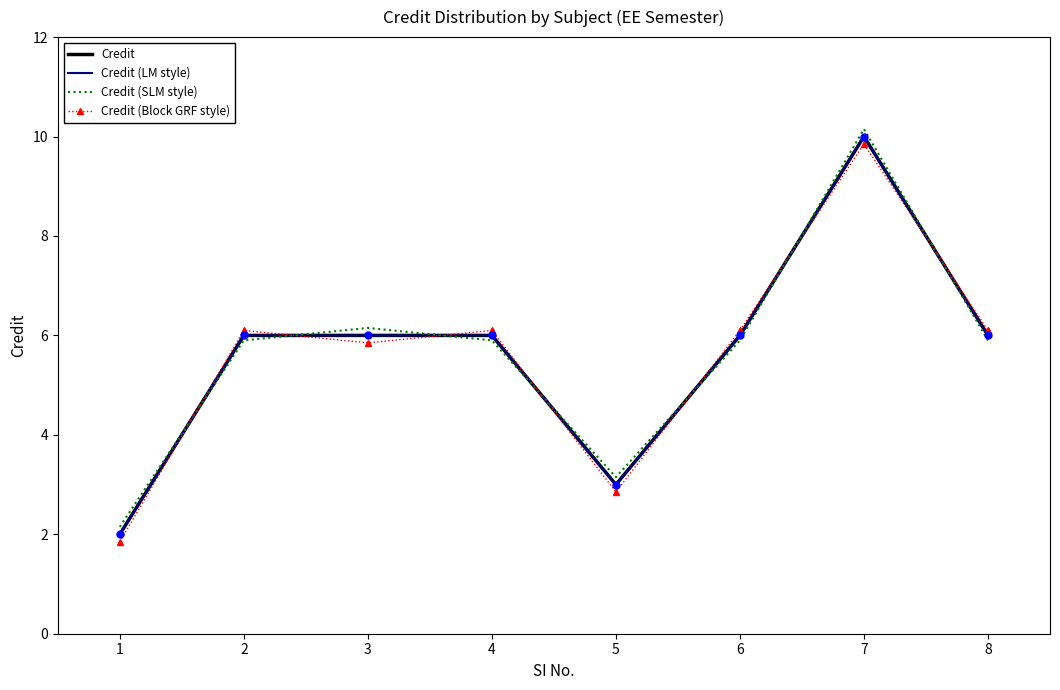

In Credit (SLM style), how many points are higher than both neighbors (excluding endpoints)?

2